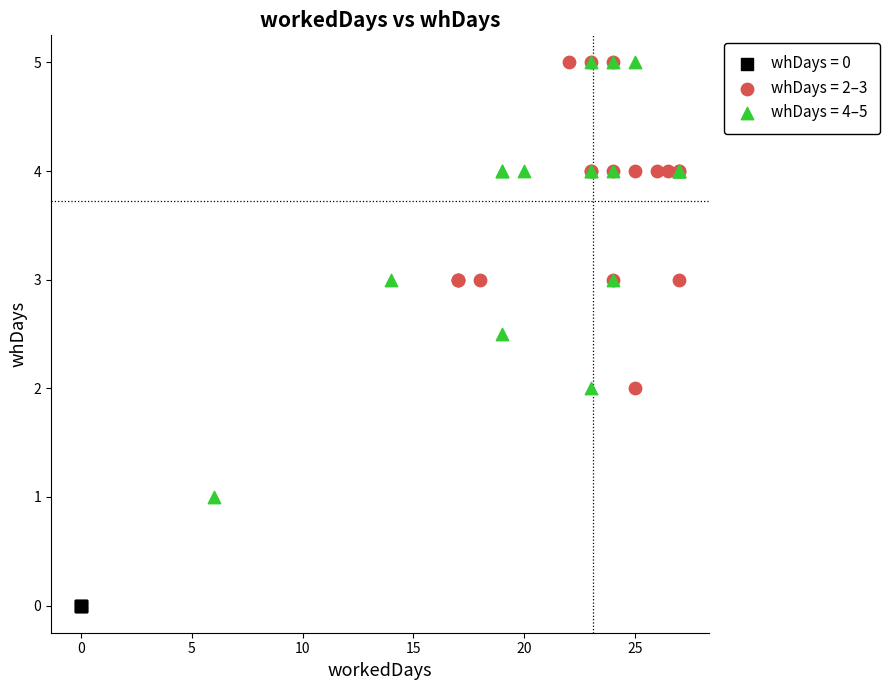

Which series contains the lowest Y value?

whDays = 0